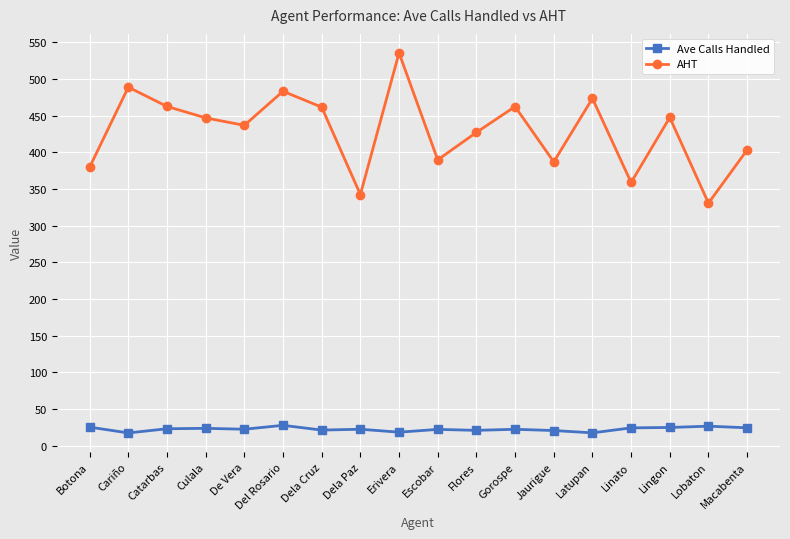

True or false: Ave Calls Handled has more than 2 interior local peaks.

True